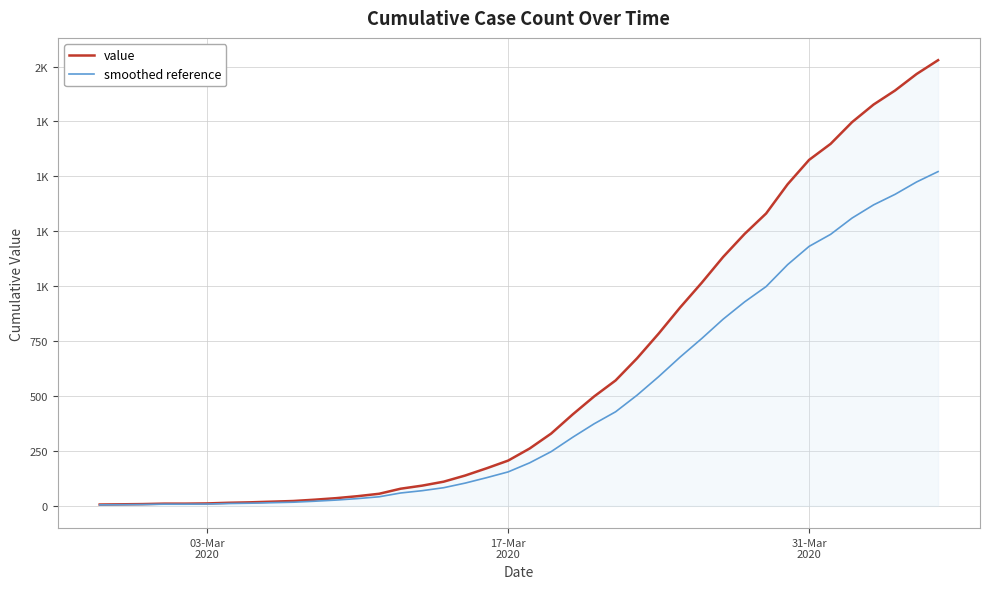

True or false: value and smoothed reference cross at least once.

False